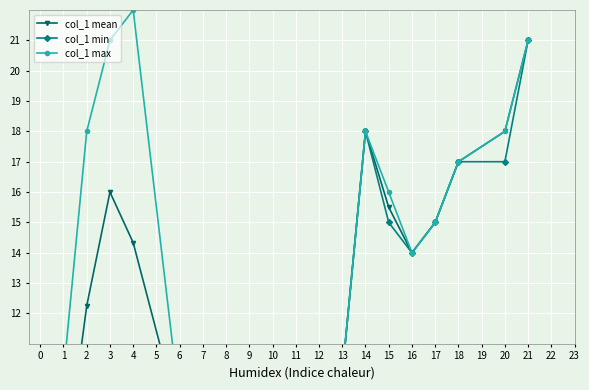

What are all the series names shown in the legend?

col_1 mean, col_1 min, col_1 max